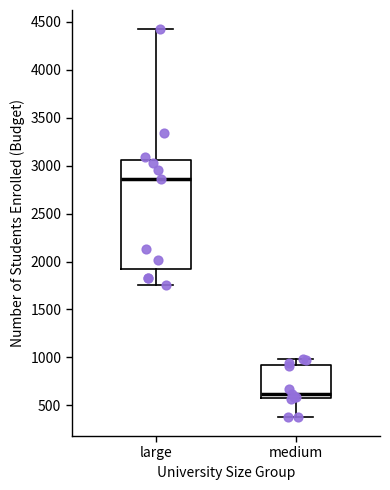

Comparing the boxes themselves (not the whiskers), which one is the tallest?

large